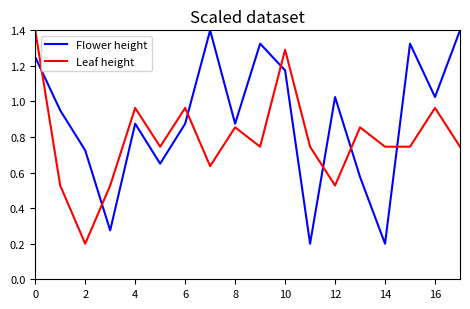

How many interior local peaks does the Leaf height series have?

6